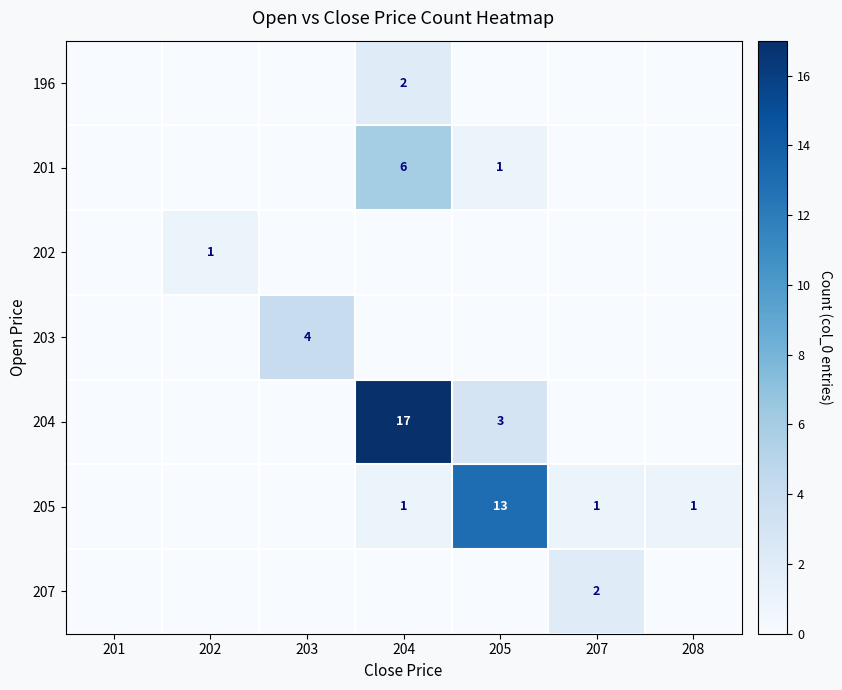

Is it true that 207 equals 2 at 207?

True